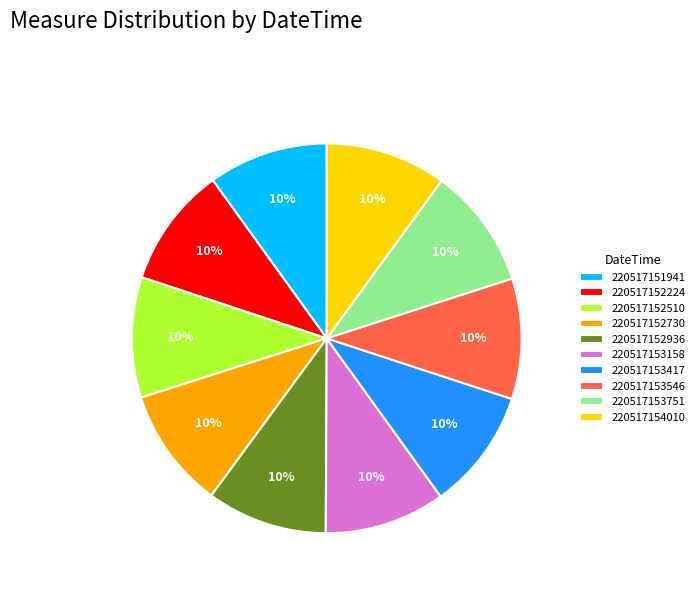

Is the sum of 220517152510 and 220517153417 greater than half?

No